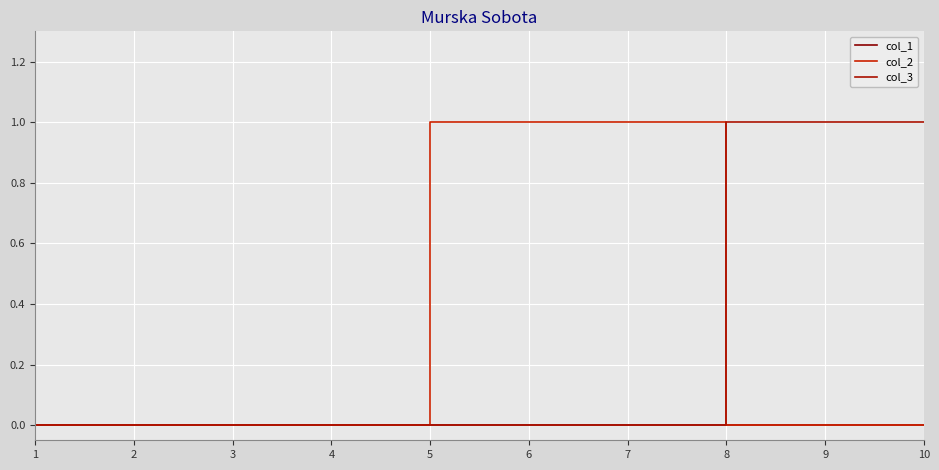

At which label is col_2 closest to 0?

1